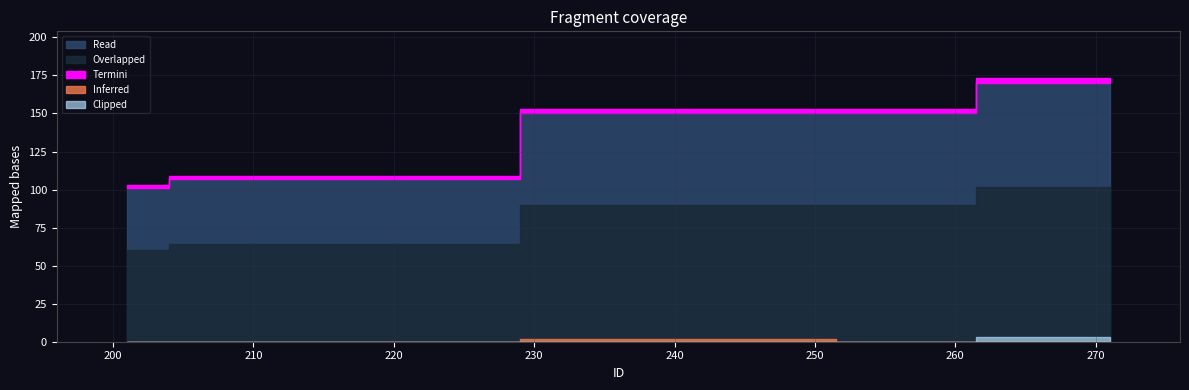

Which category has the lowest value across all series?

201